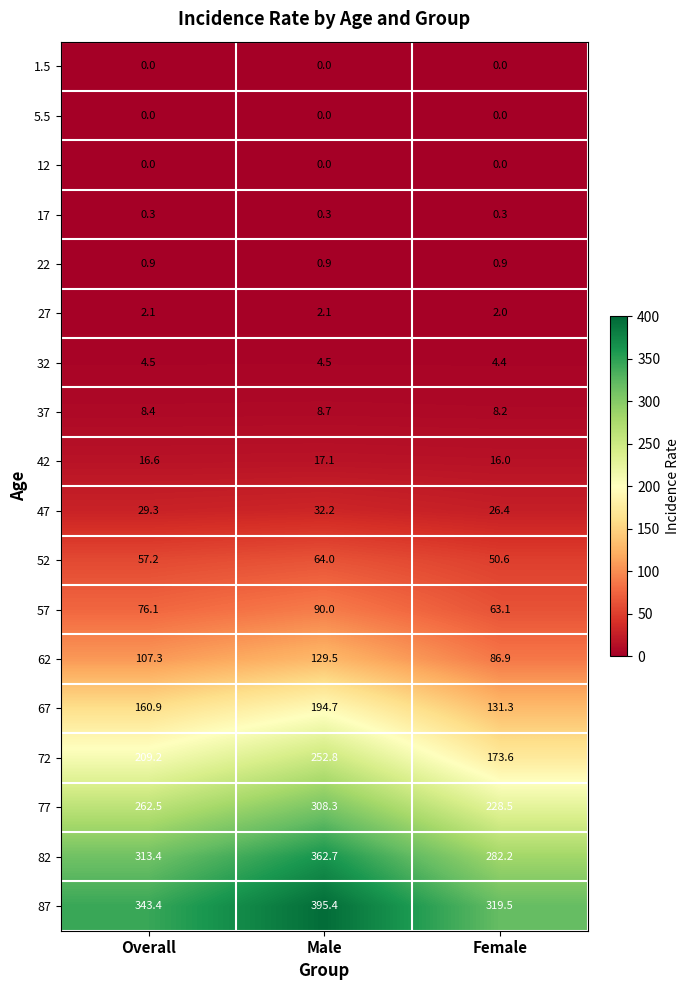

Count the number of categories in the chart.

3